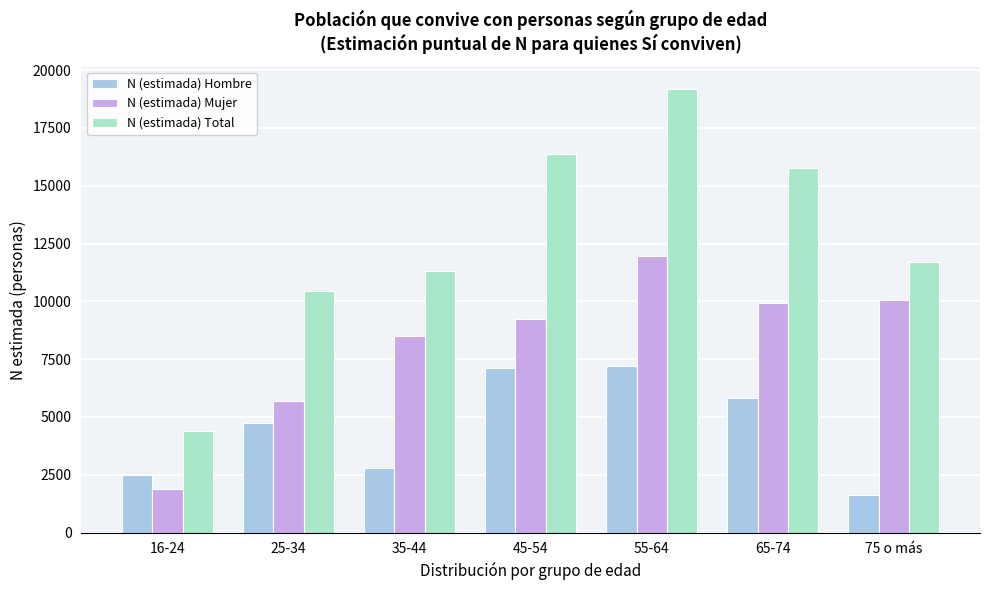

Reading left to right, extract all data points from this chart.

N (estimada) Hombre: 16-24=2491	25-34=4761	35-44=2812	45-54=7132	55-64=7226	65-74=5840	75 o más=1640
N (estimada) Mujer: 16-24=1903	25-34=5706	35-44=8520	45-54=9226	55-64=11962	65-74=9929	75 o más=10043
N (estimada) Total: 16-24=4393	25-34=10467	35-44=11332	45-54=16358	55-64=19188	65-74=15769	75 o más=11684